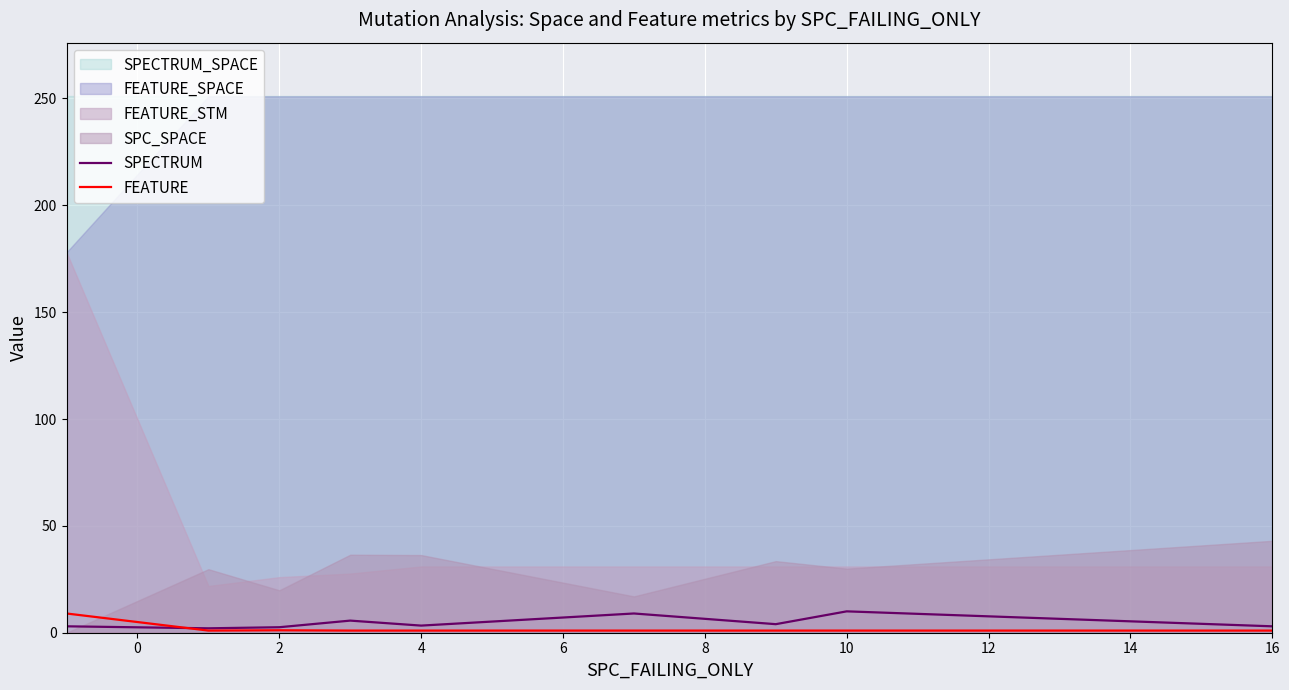

What is the highest value of the SPECTRUM series?

10.0